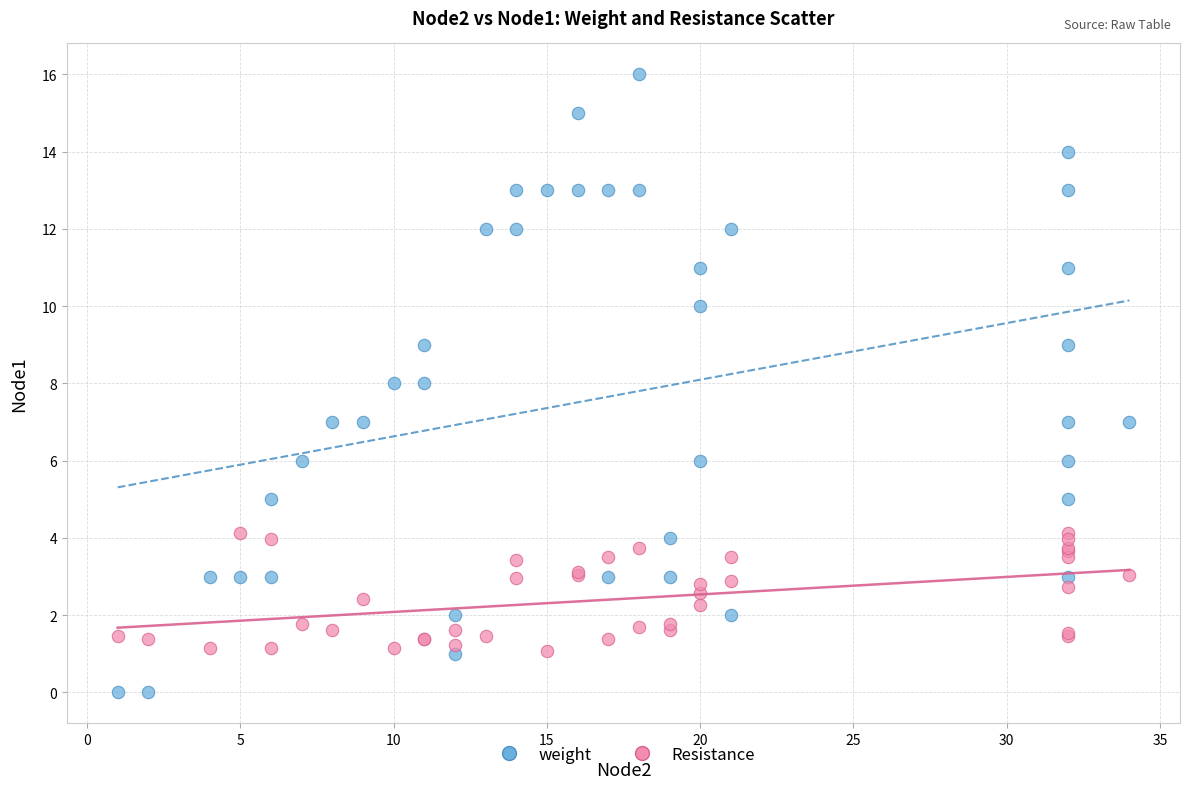

Which series contains the lowest Y value?

weight